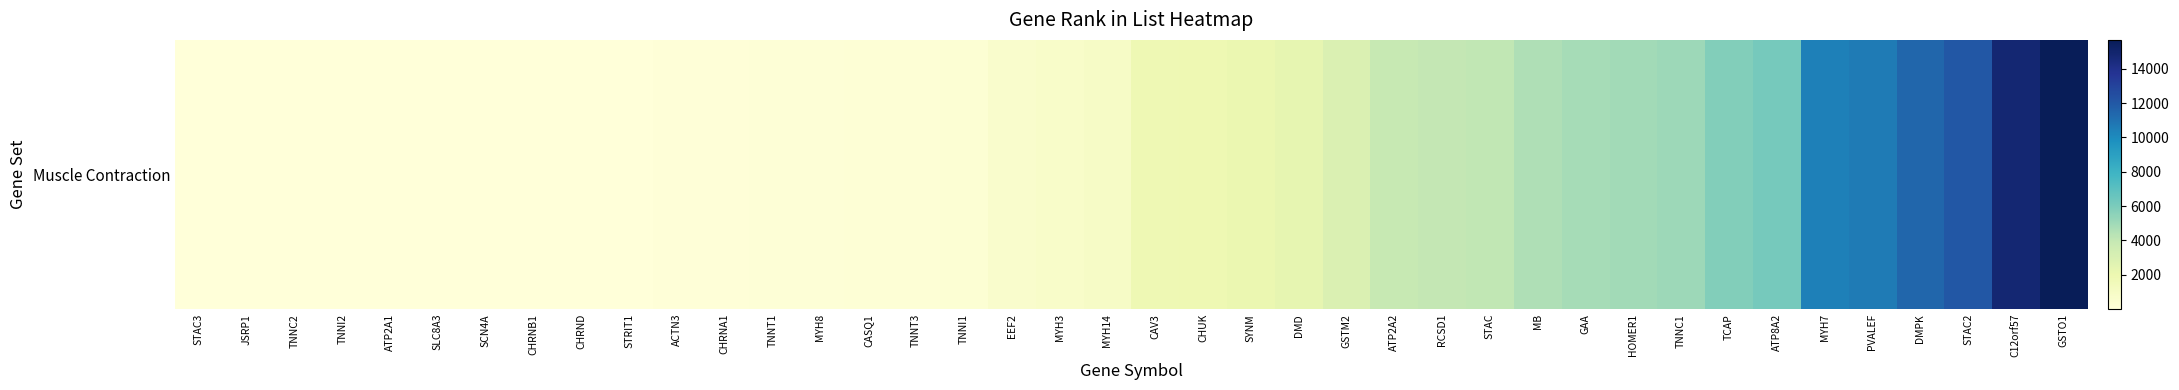

At which category does the chart reach its peak across all series?

GSTO1